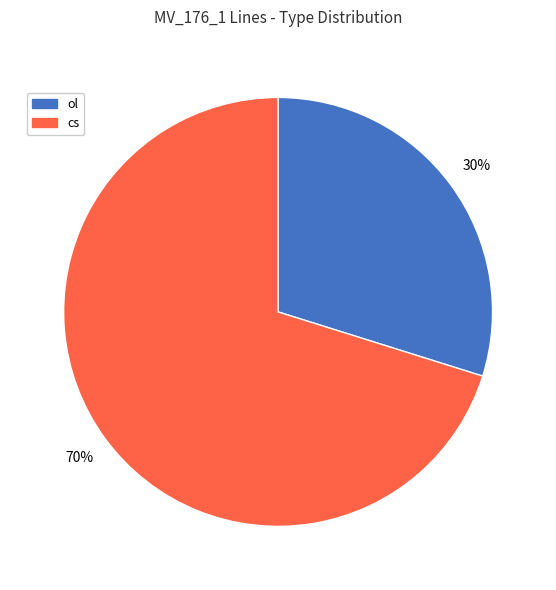

What is the largest slice in the pie chart?

cs